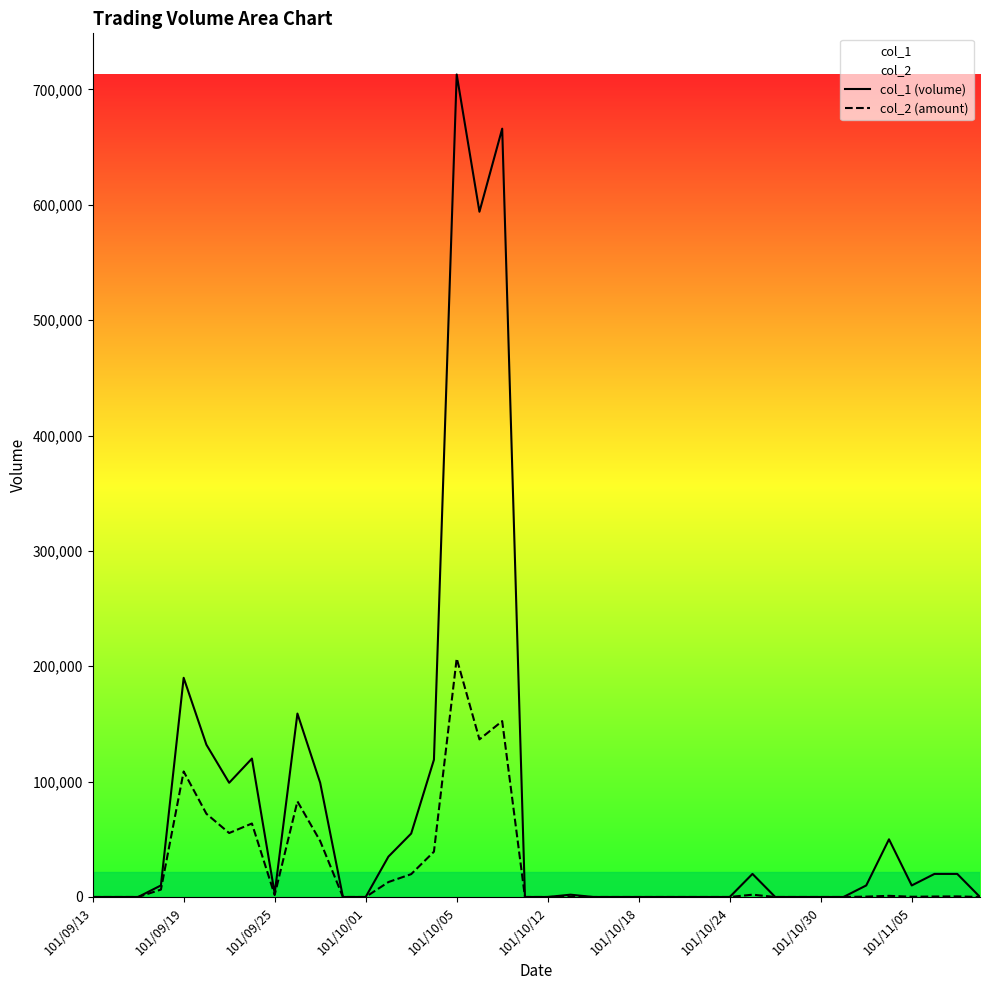

Which series has the largest total across all categories?

col_1 (volume)